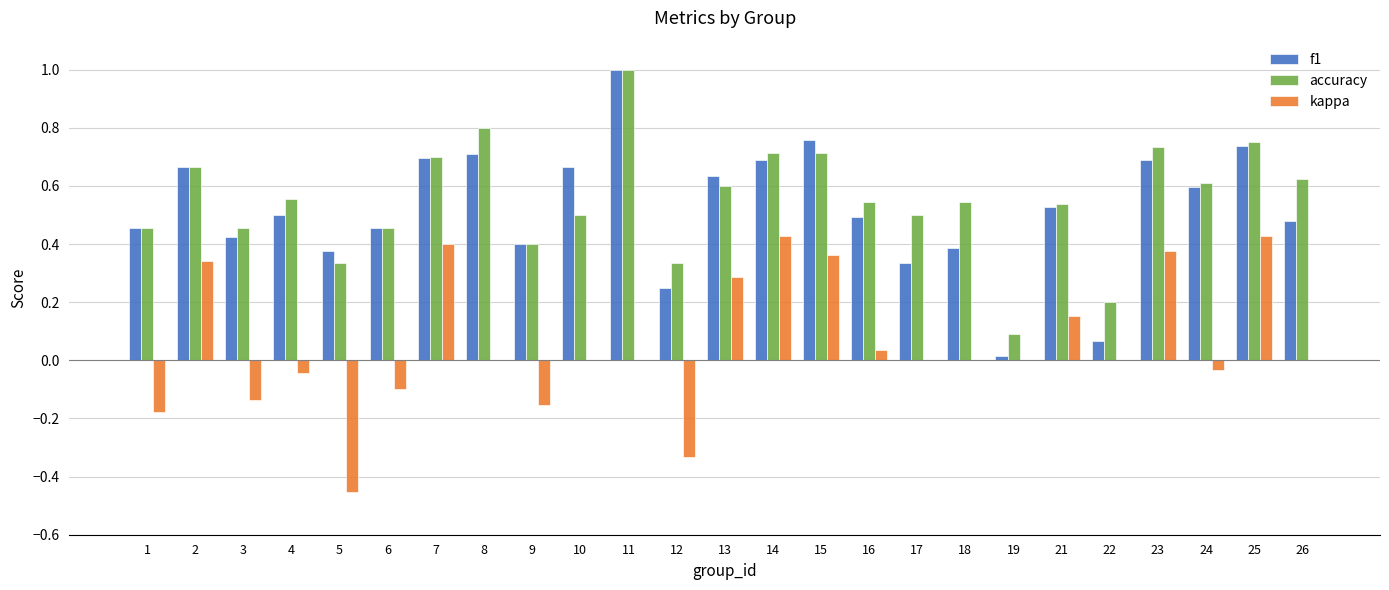

How many distinct data groups are displayed?

3